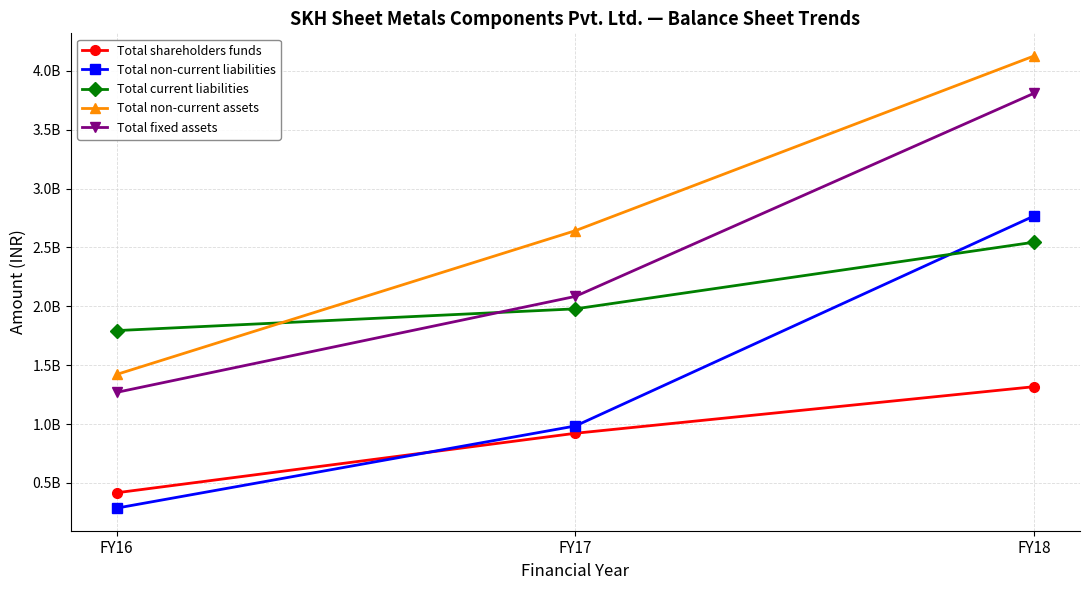

What are all the series names shown in the legend?

Total shareholders funds, Total non-current liabilities, Total current liabilities, Total non-current assets, Total fixed assets